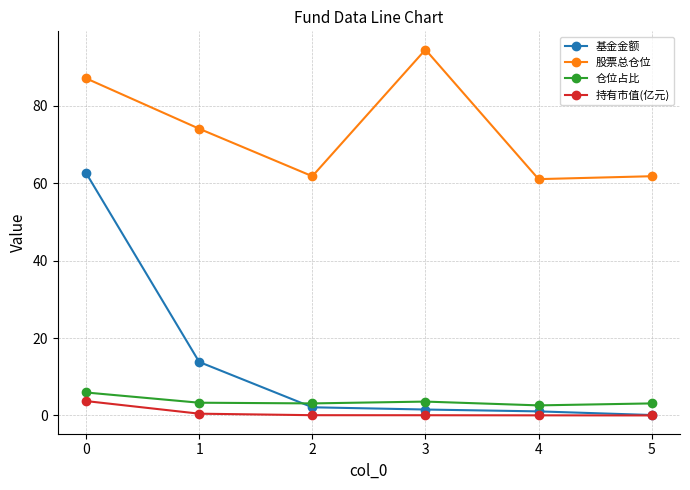

Which series has the largest total across all categories?

股票总仓位